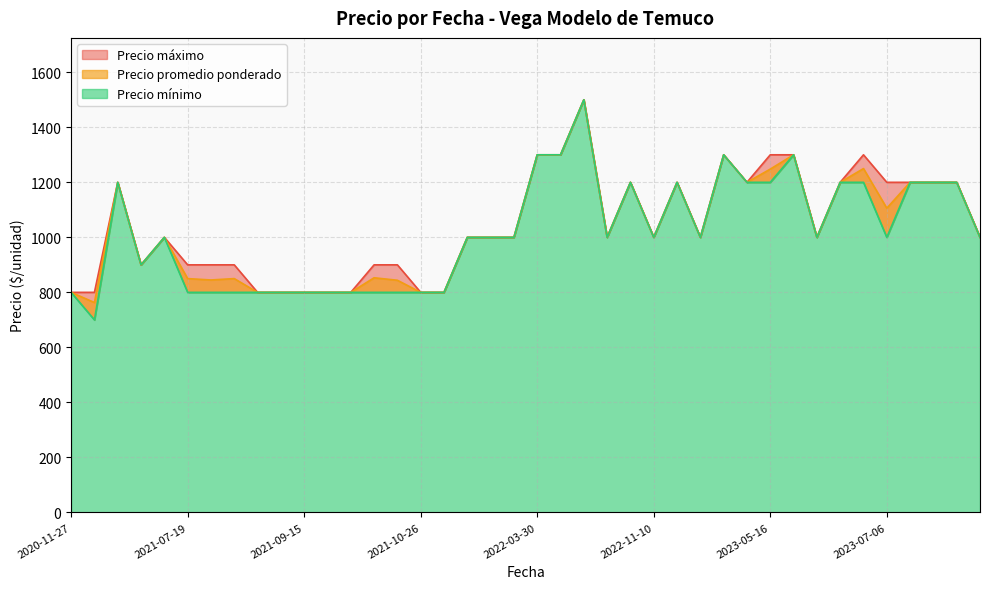

Count the Precio mínimo values in the range 800 to 1200.

34